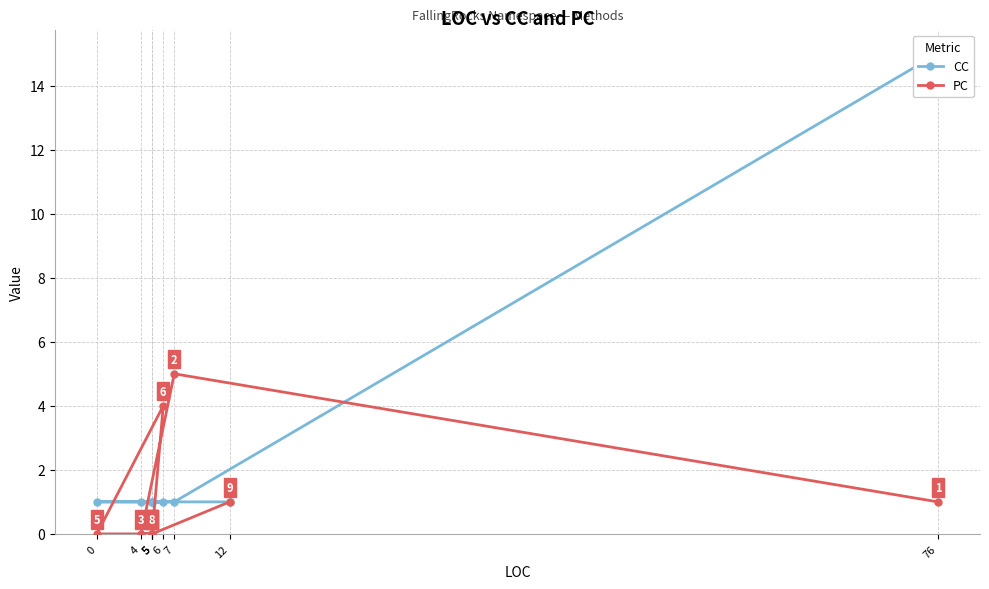

True or false: PC and CC intersect in this chart.

True